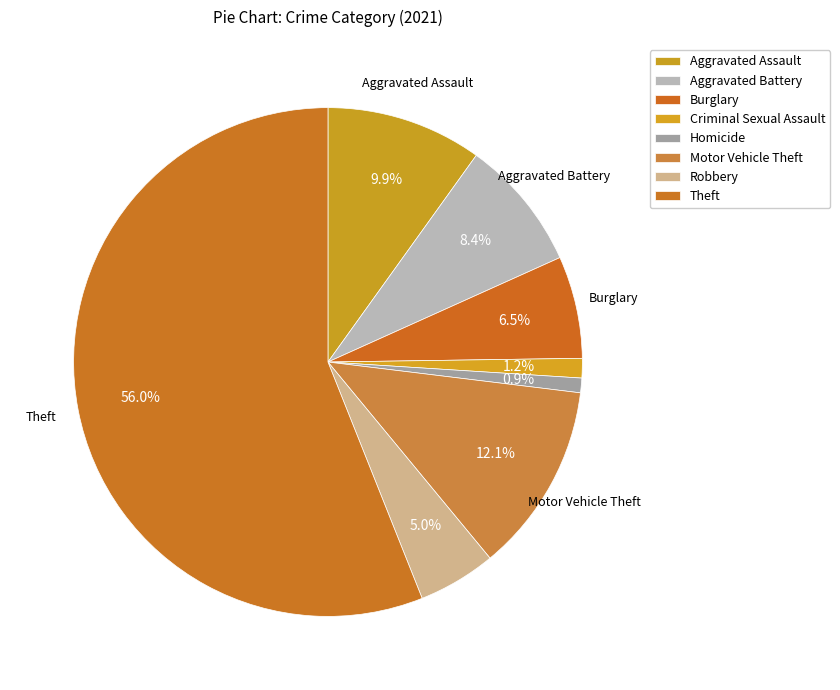

What is the largest slice in the pie chart?

Theft